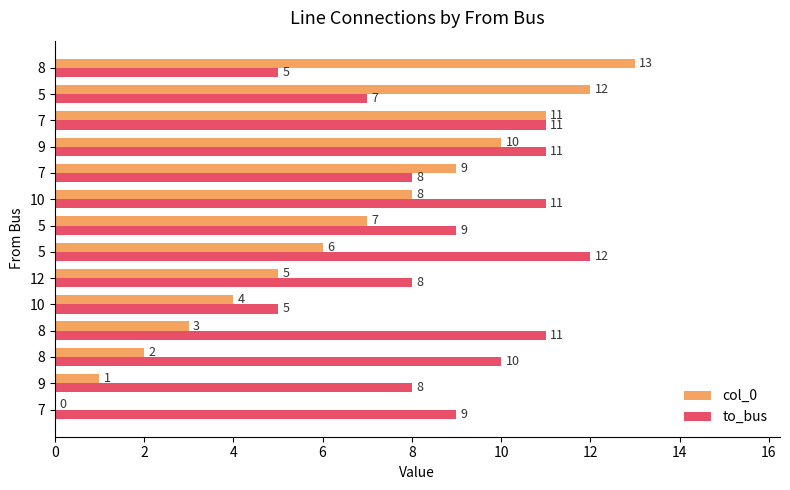

How many distinct data groups are displayed?

2